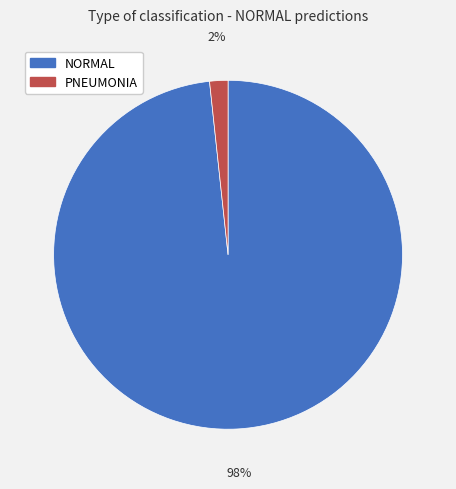

Which has a higher value, PNEUMONIA or NORMAL?

NORMAL